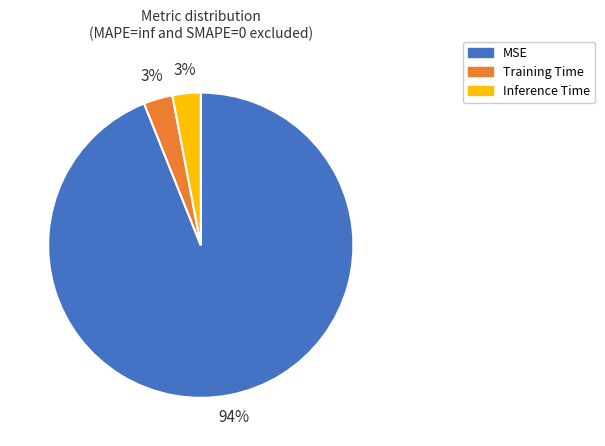

The MSE slice represents 94% of the pie. True or false?

True